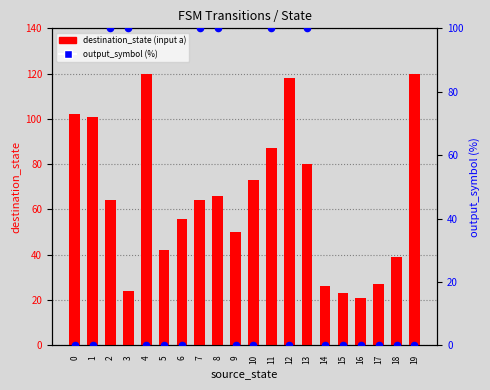

At how many categories does at least one series exceed 102?

3